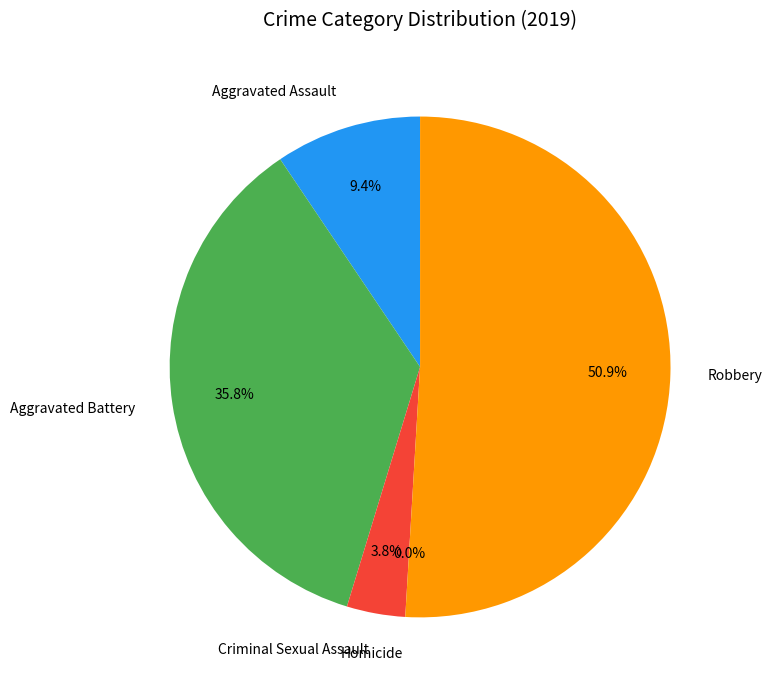

To the nearest percent, what portion does Aggravated Assault represent?

9%